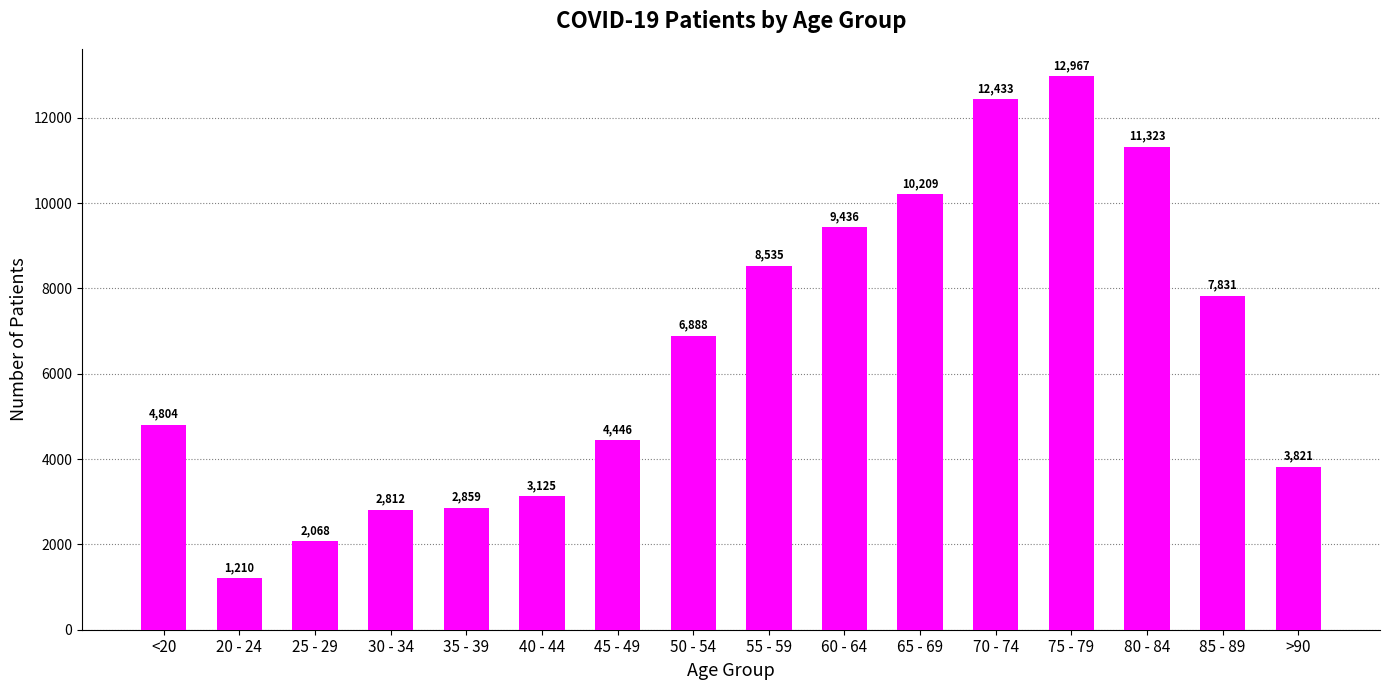

What is the maximum value shown in the chart?

12967